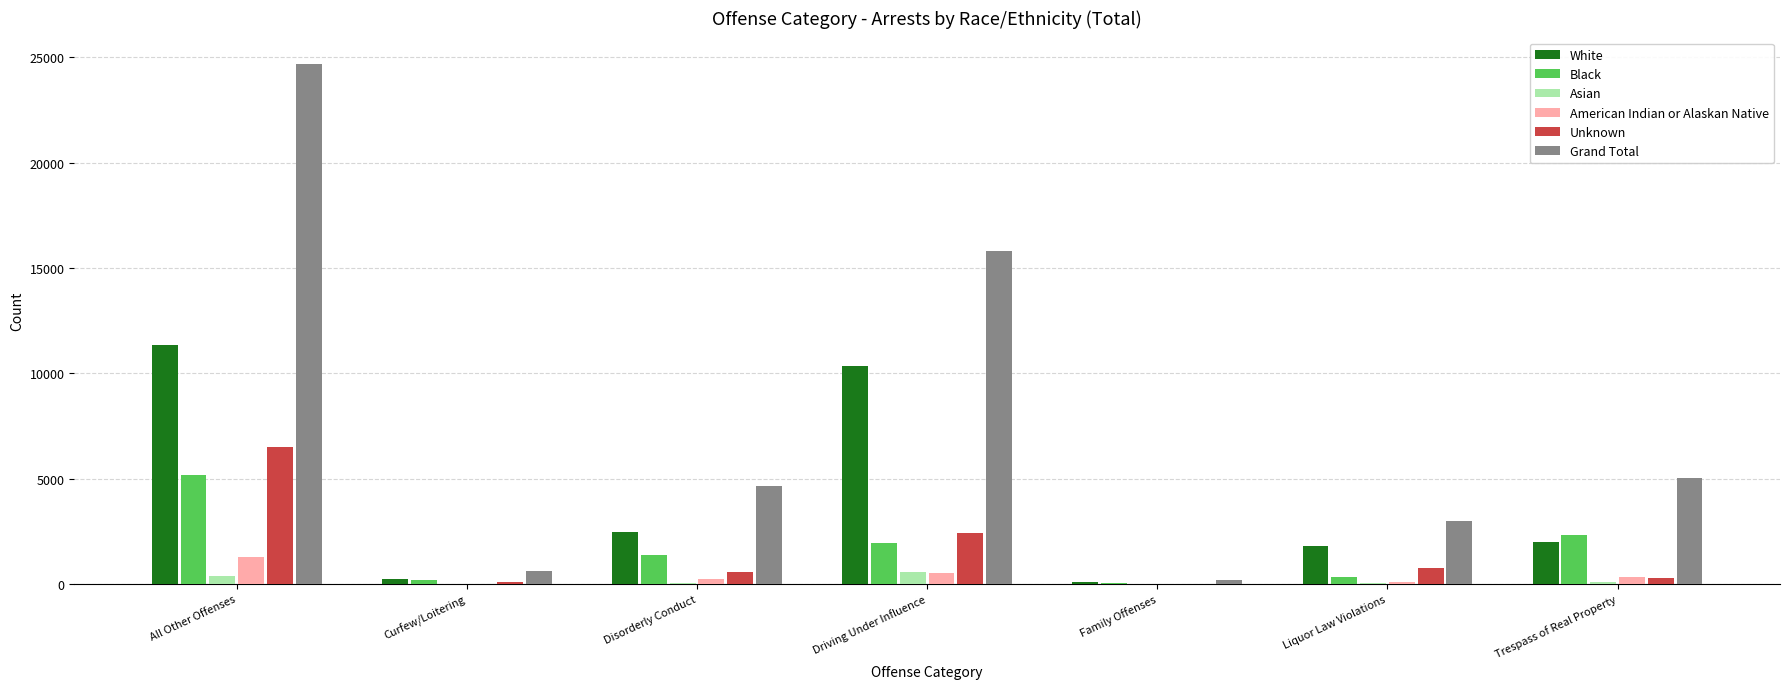

True or false: Grand Total has a value of 5319 at Liquor Law Violations.

False